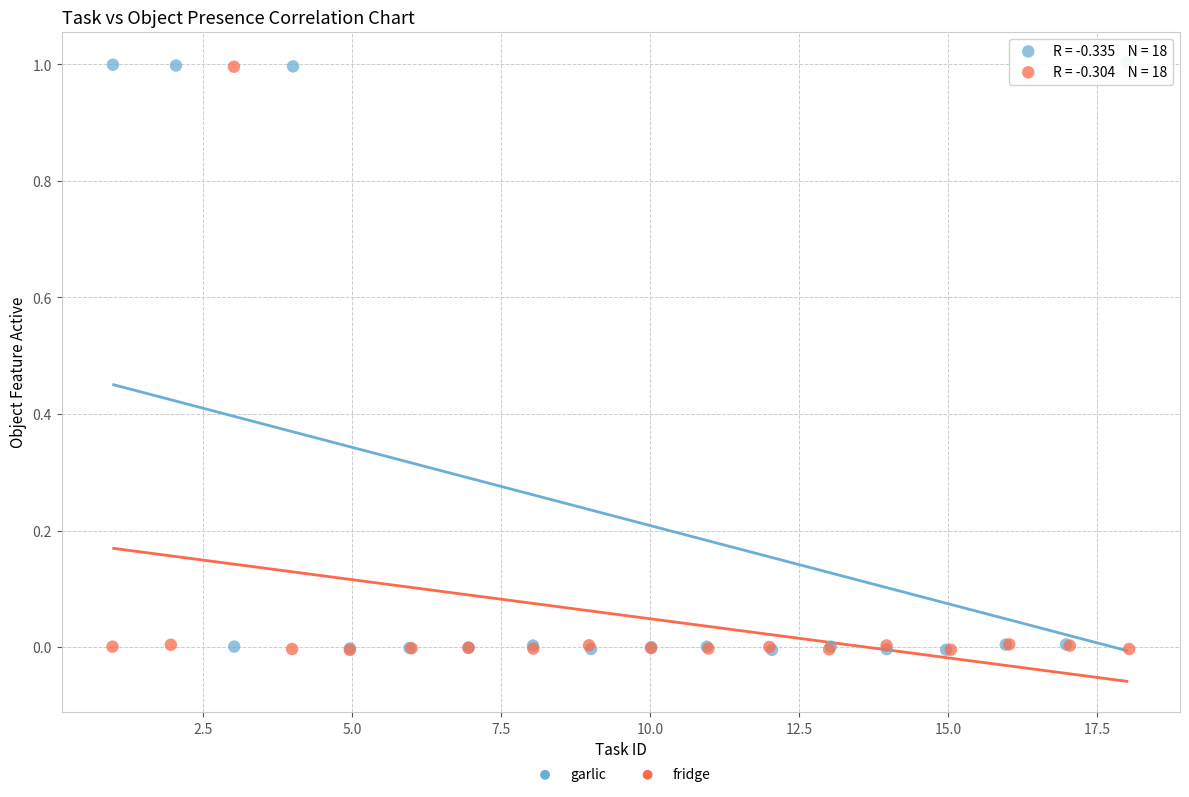

What are all the series names shown in the legend?

garlic, fridge